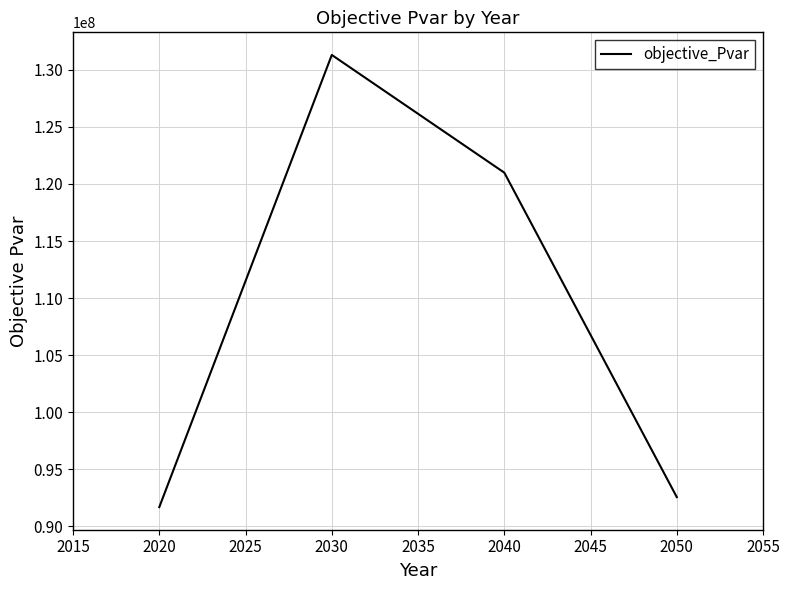

What value does the data have at 2020?

91662874.6